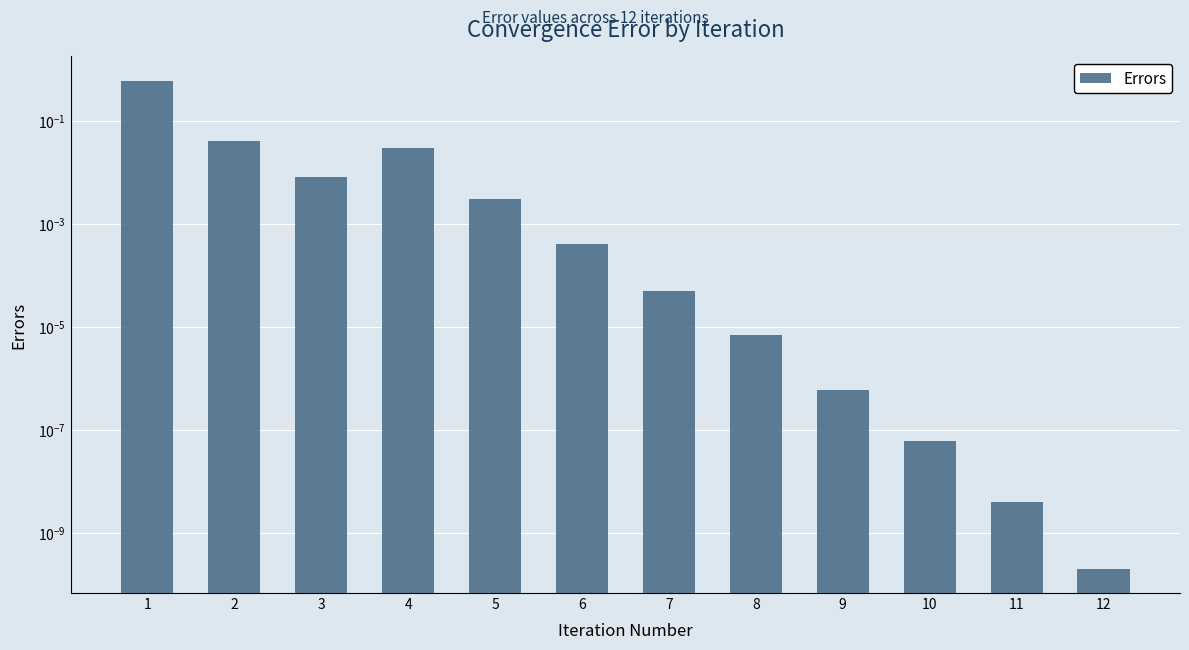

The value at 2 is 0.1. True or false?

False